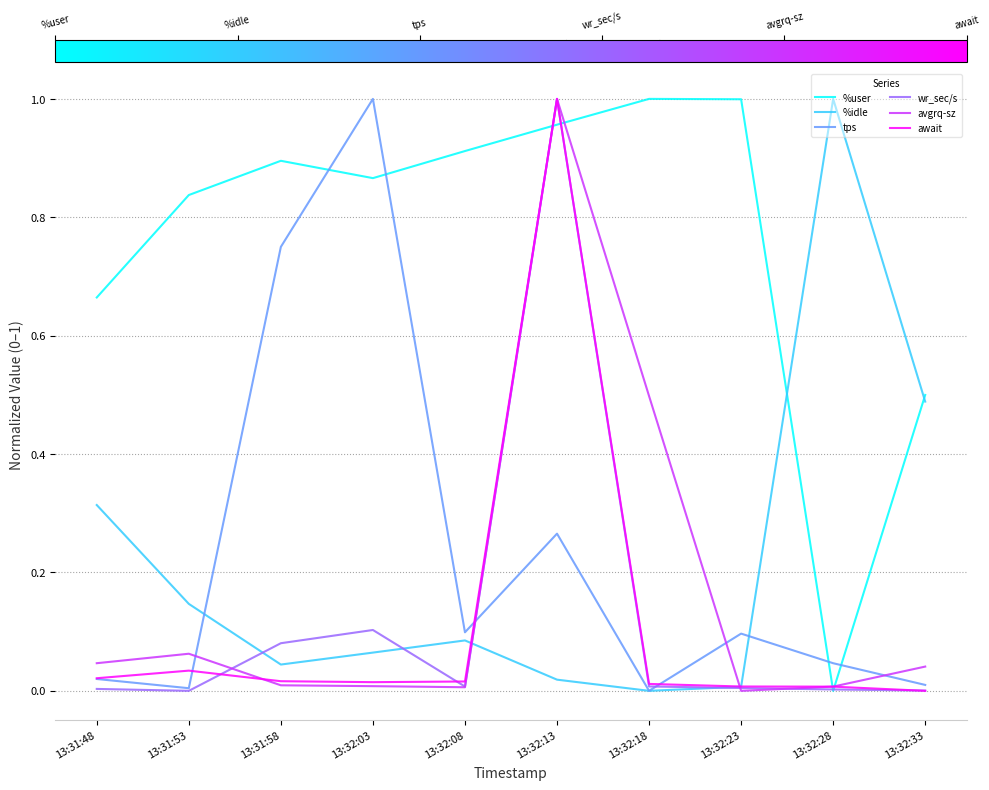

The wr_sec/s series shows 0.0 at 13:32:08. True or false?

True